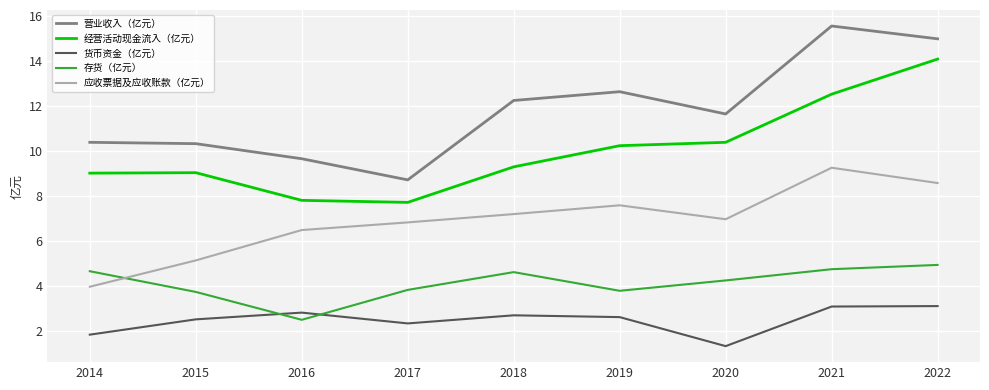

In 货币资金（亿元）, how many points are higher than both neighbors (excluding endpoints)?

2